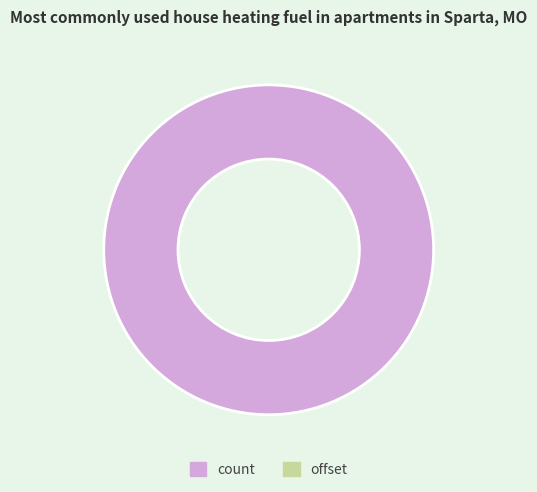

How many slices are in this pie chart?

1